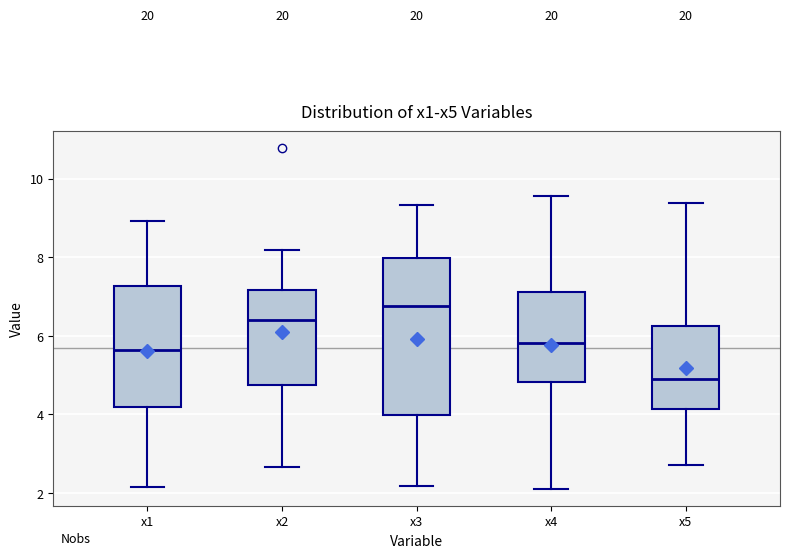

Which box is the tallest, from its lower edge to its upper edge?

x3